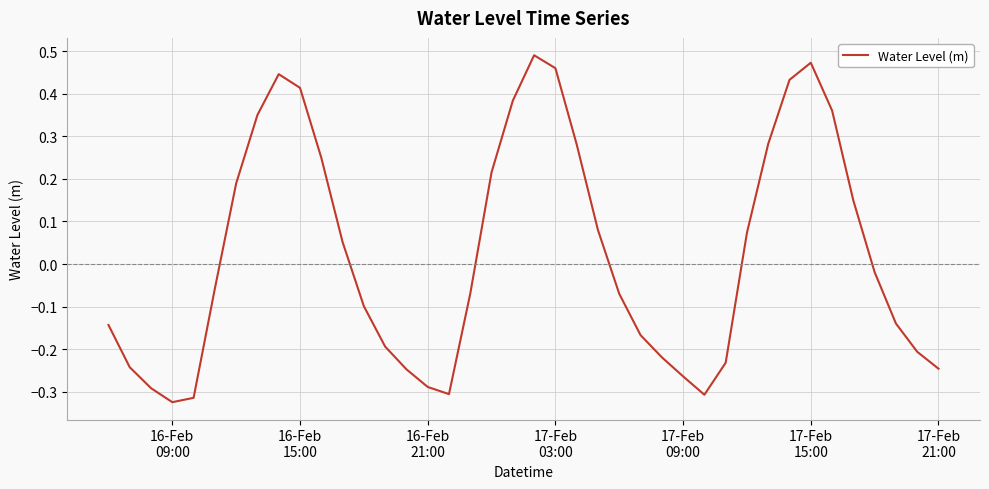

Does the chart display data point markers on the line(s)?

No